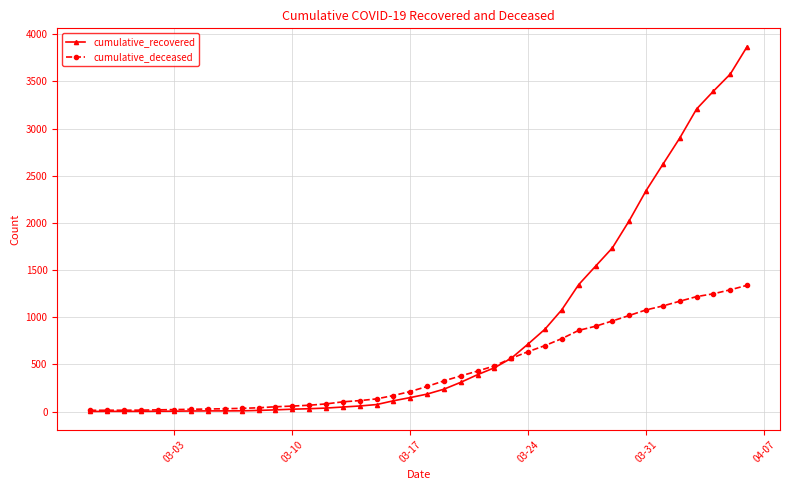

True or false: cumulative_recovered and cumulative_deceased intersect in this chart.

True